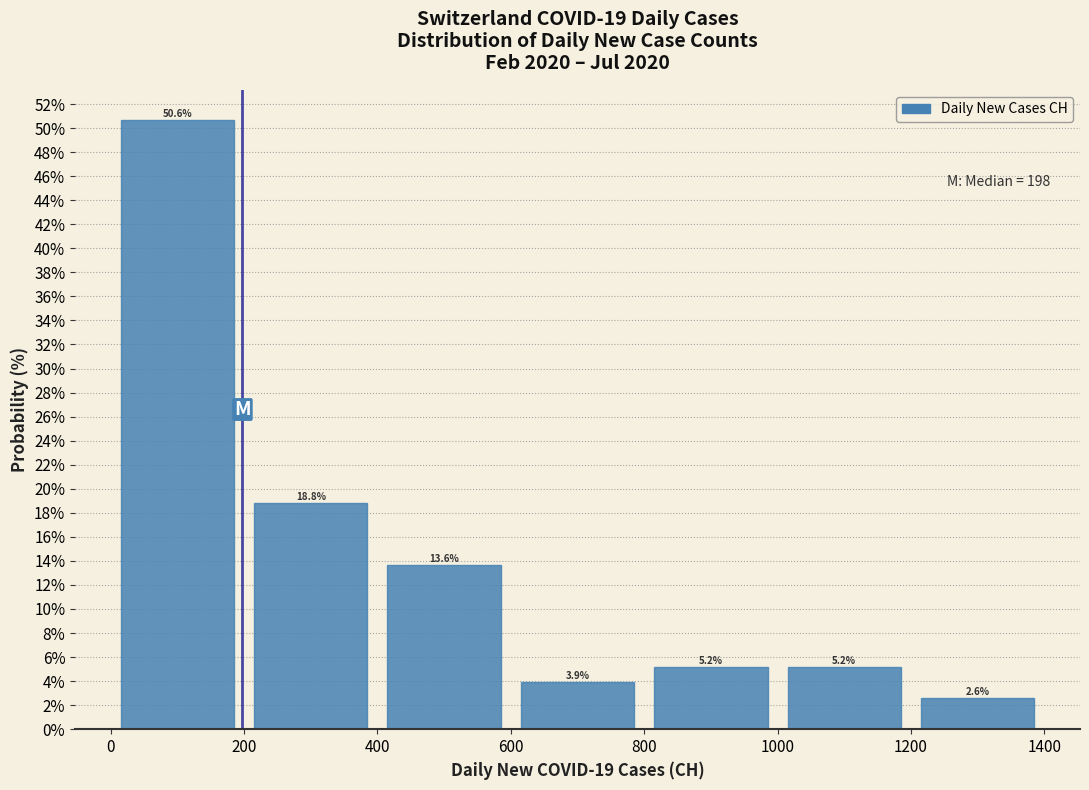

How tall is the bar that spans 400 to 600 on the x-axis?

13.6